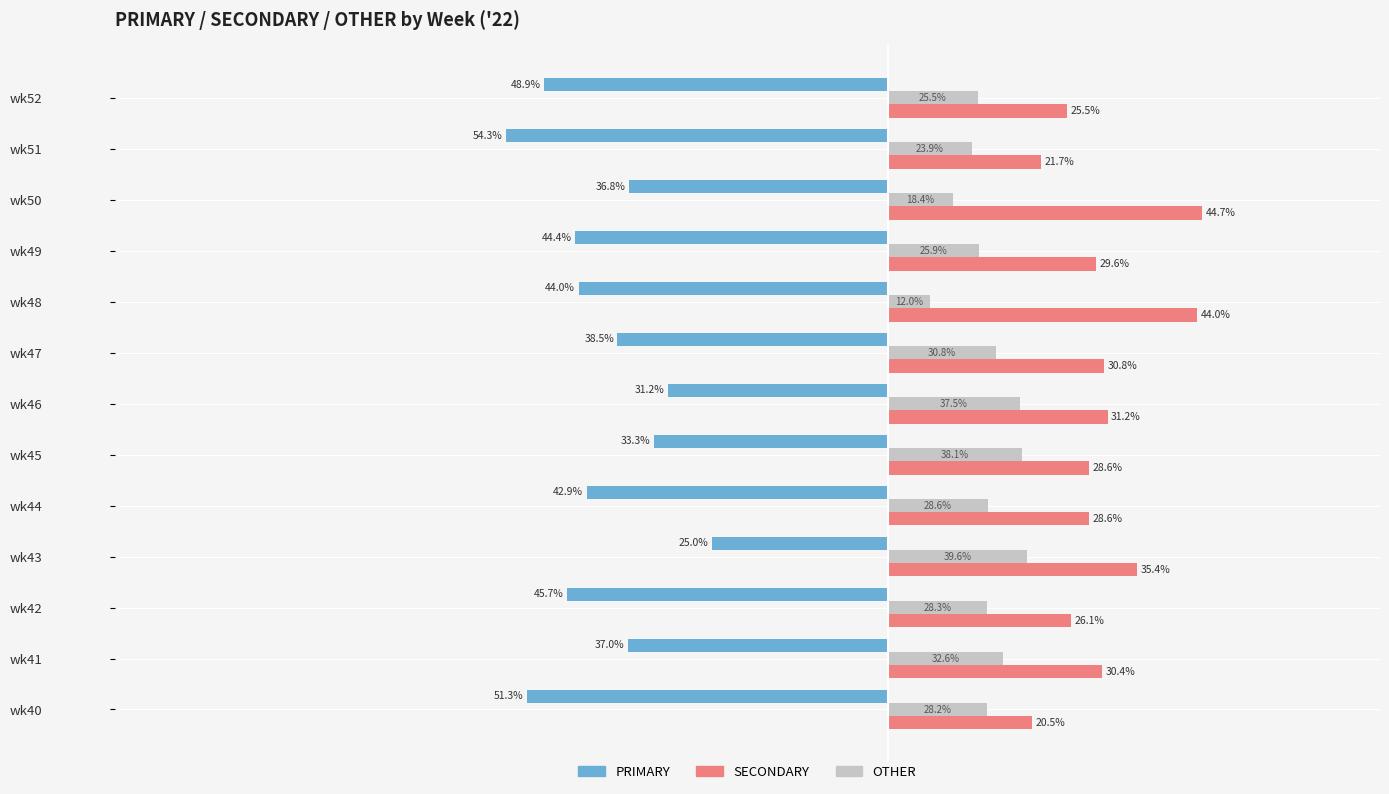

What is the value of the PRIMARY bar at the 4th from the left?

-25.0